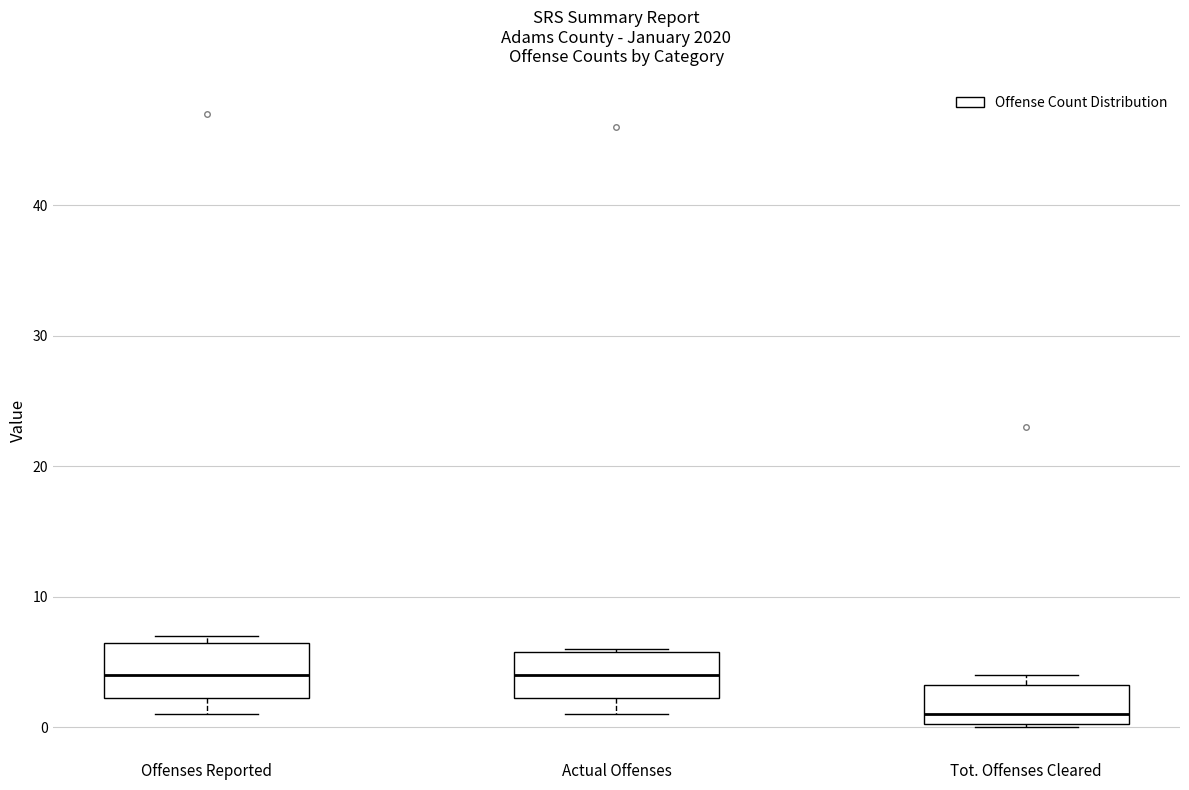

Reading left to right, transcribe this box plot: for each box, give where its median line is, the range the box spans, and where its two whiskers end, as read against the y-axis. The values are not printed on the chart, so give them approximately, as read against the axis.

Offenses Reported: median 4, box 2 to 7, whiskers 1 to 7 (just above the box's upper edge)
Actual Offenses: median 4, box 2 to 6, whiskers 1 to 6
Tot. Offenses Cleared: median 1, box 0 to 3, whiskers 0 to 4